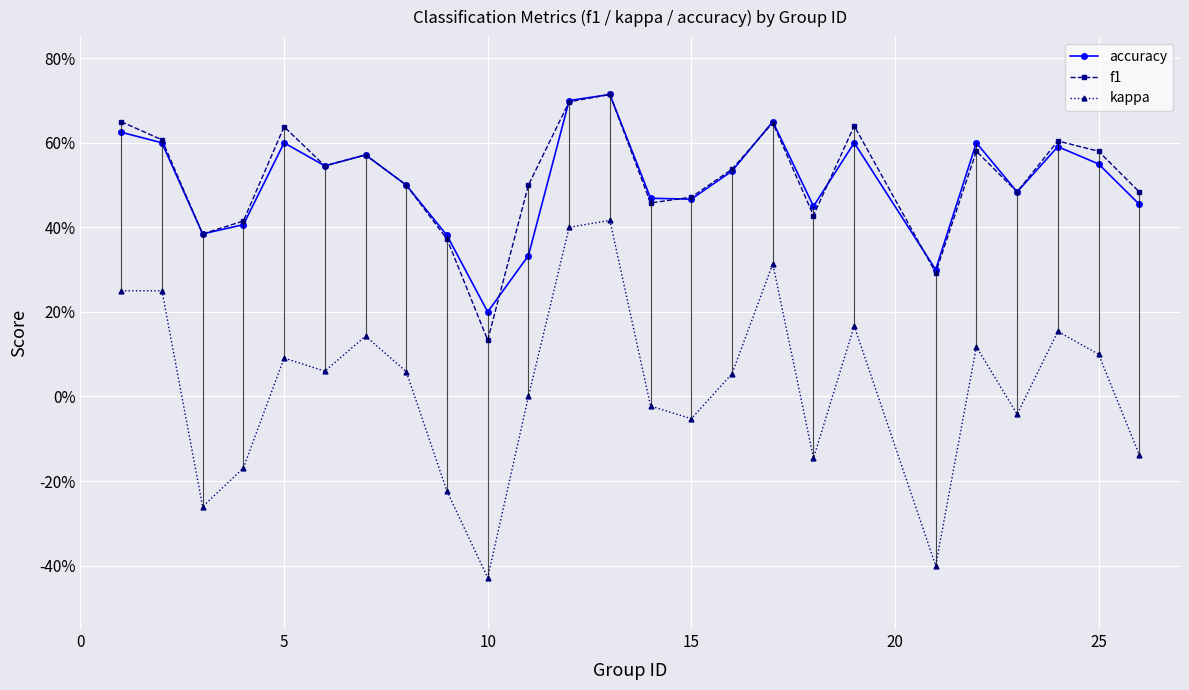

Rank the series by their maximum value, from lowest to highest.

kappa, accuracy, f1